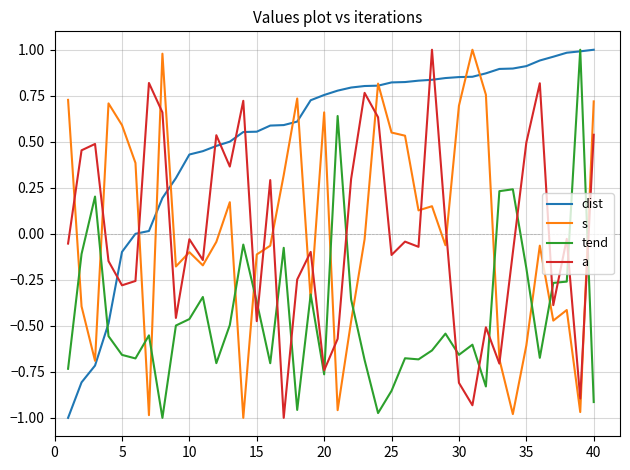

True or false: a and s cross at least once.

True